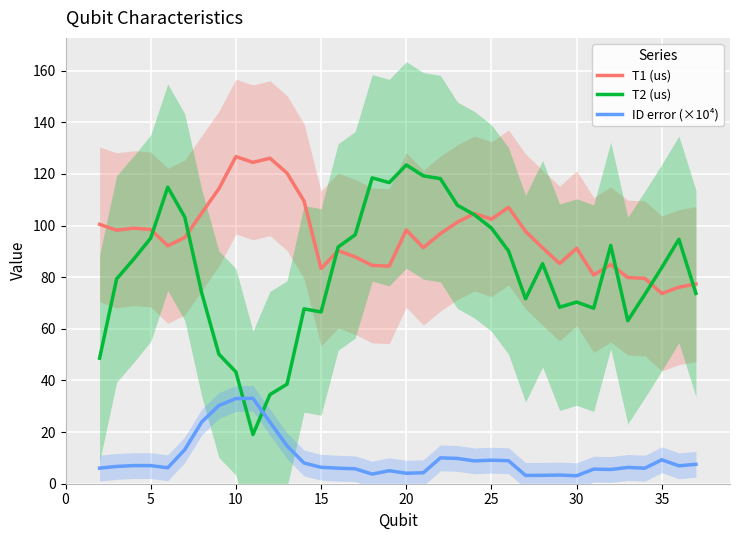

What is the difference between the highest and lowest values at 30?

81.0